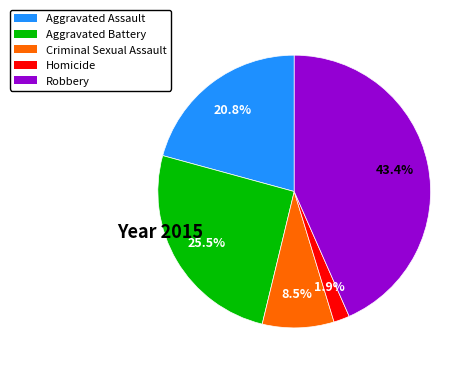

To the nearest percent, what is the average slice percentage?

20%